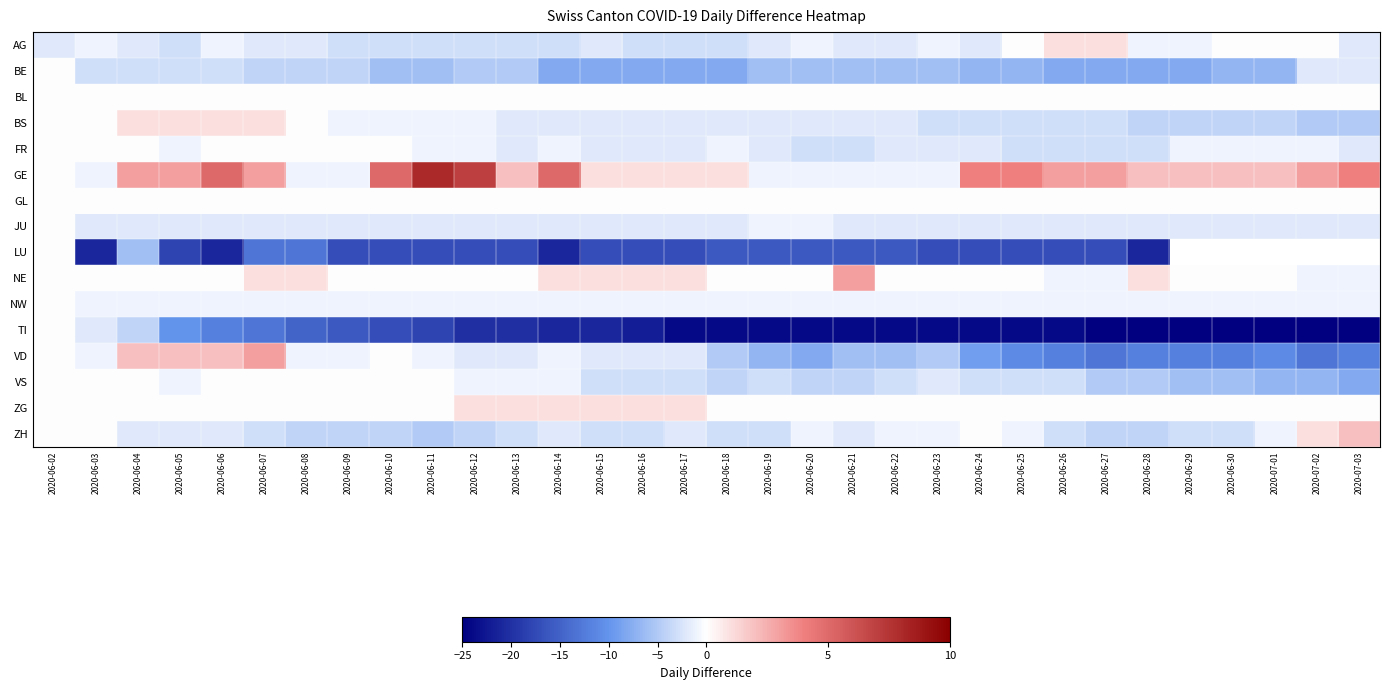

Which category has the highest value in the ZH series?

2020-07-03